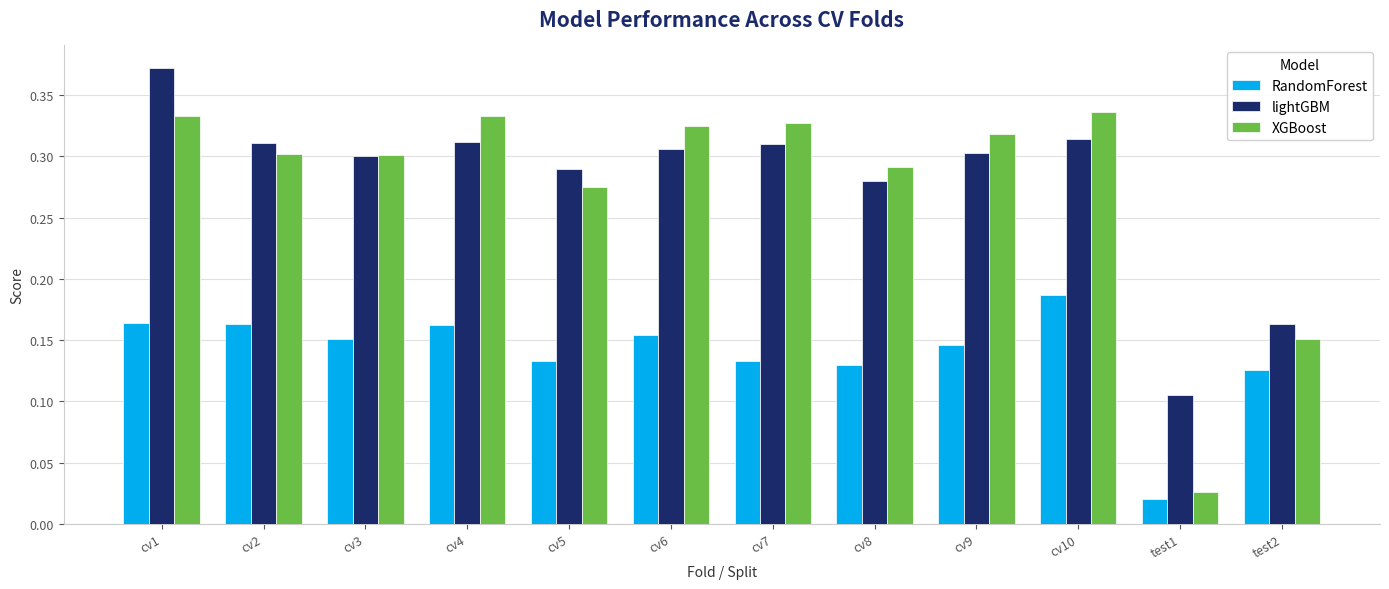

Which series has the largest range (max minus min)?

XGBoost